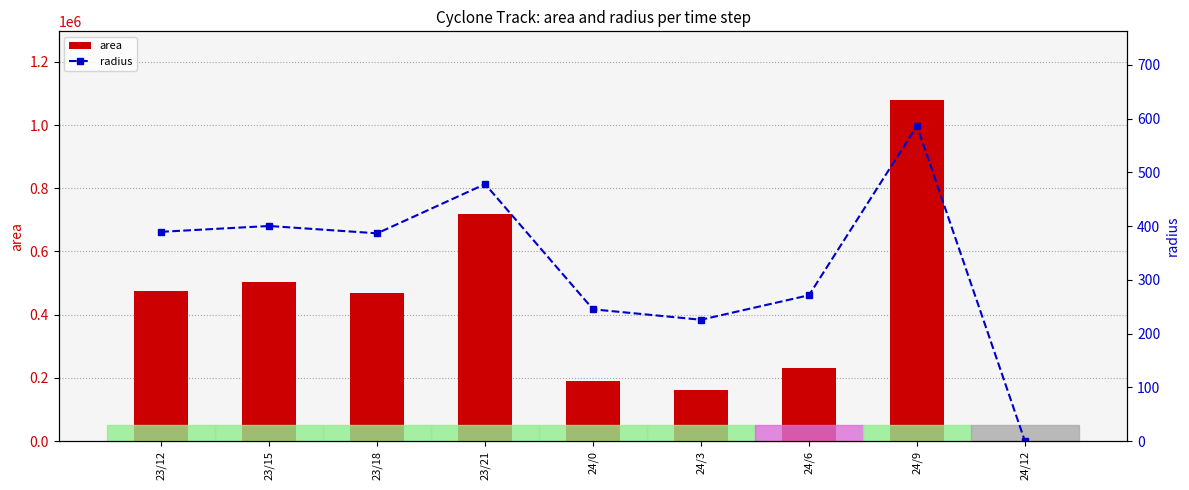

The radius series shows 504.0 at 23/18. True or false?

False